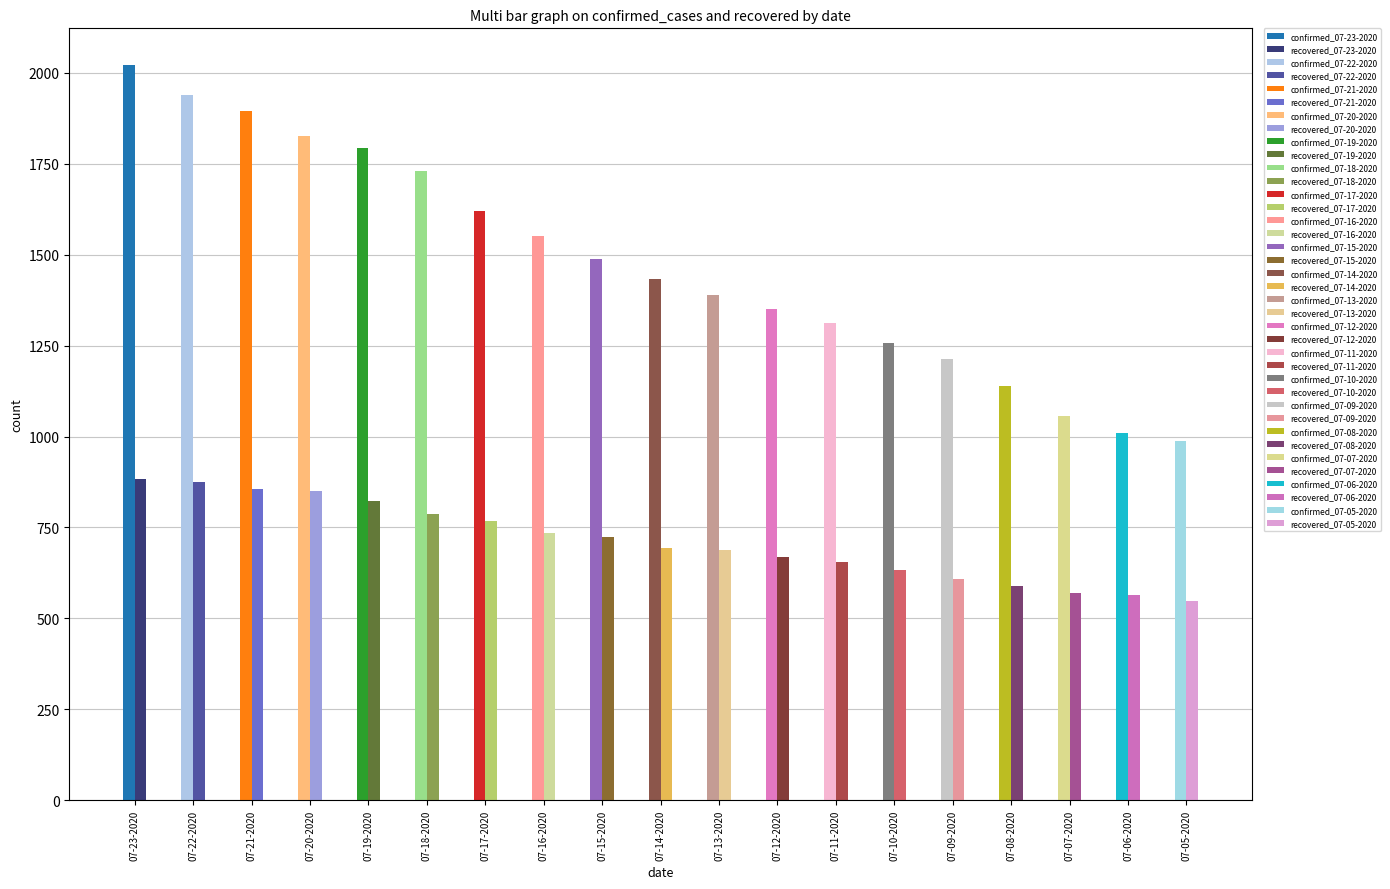

What is the total value across all series at 07-17-2020?

2388